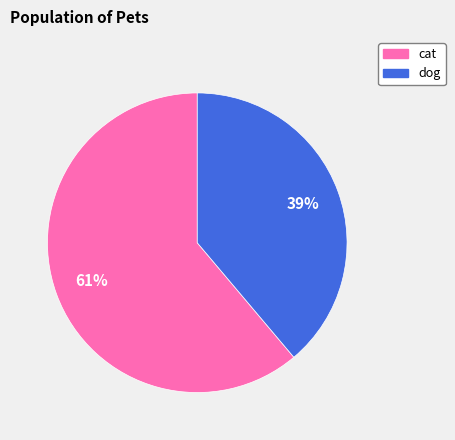

Is dog the majority of the pie?

No